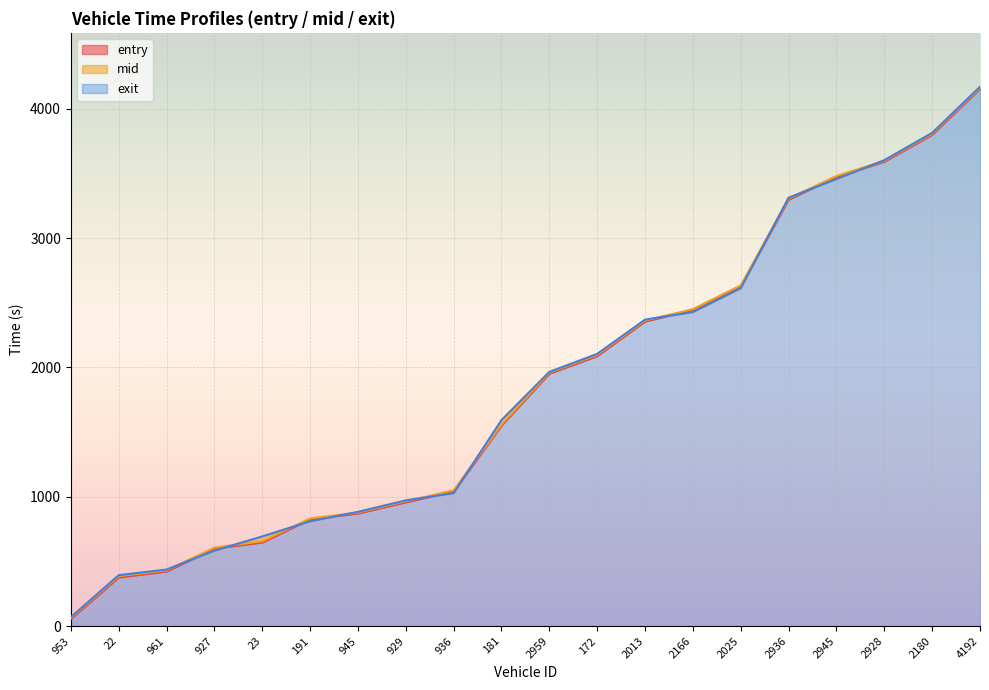

How many lines are shown in the chart?

3